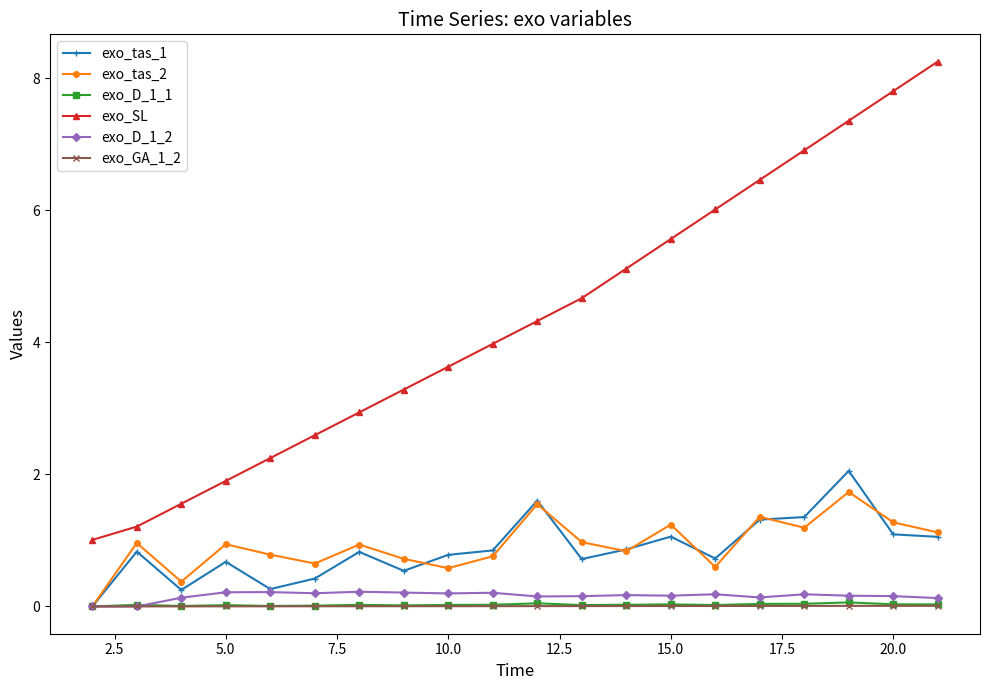

True or false: exo_D_1_2 and exo_SL intersect in this chart.

False